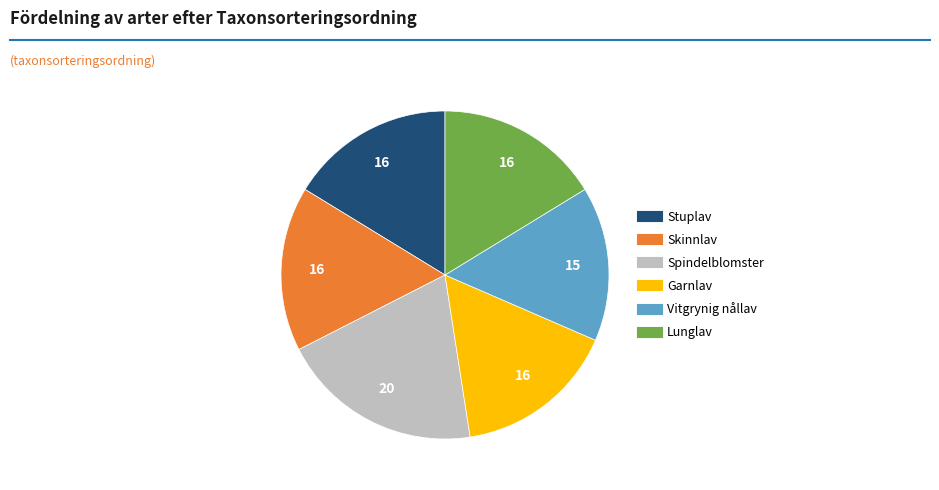

Do Stuplav and Spindelblomster together represent more than half of the pie?

No